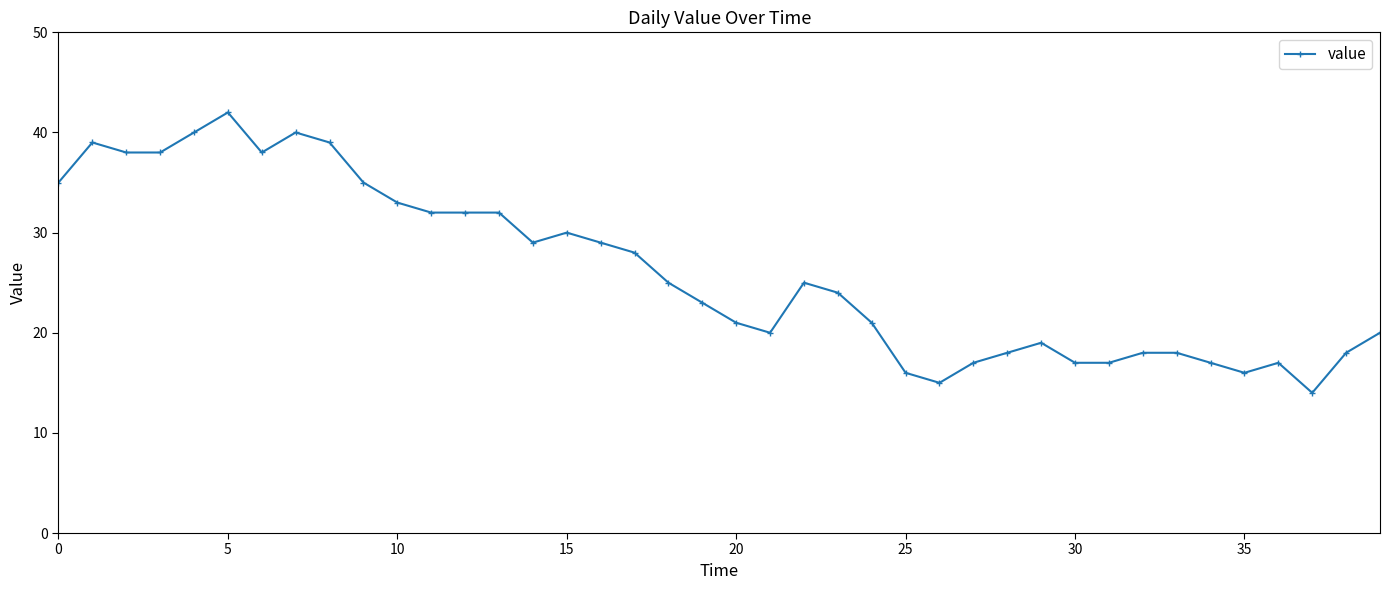

True or false: there are more than 2 points higher than both neighbors.

True